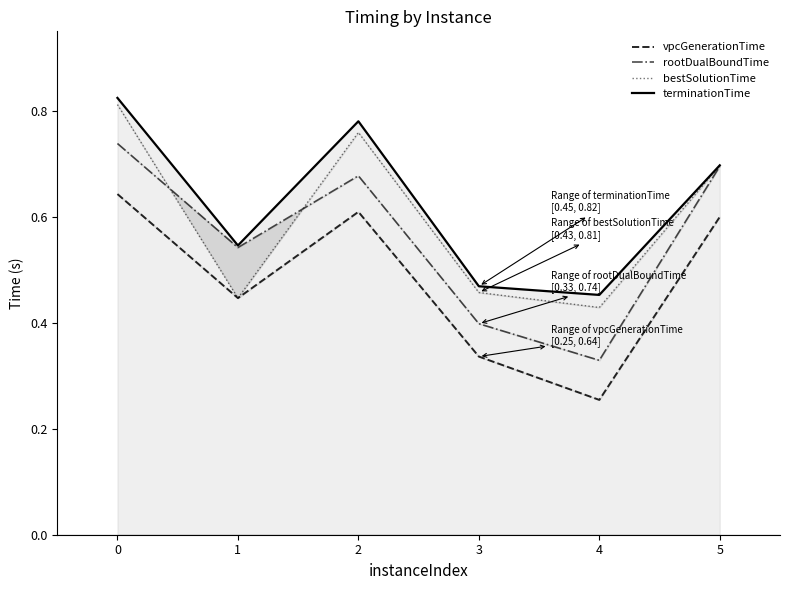

True or false: terminationTime and rootDualBoundTime intersect in this chart.

False